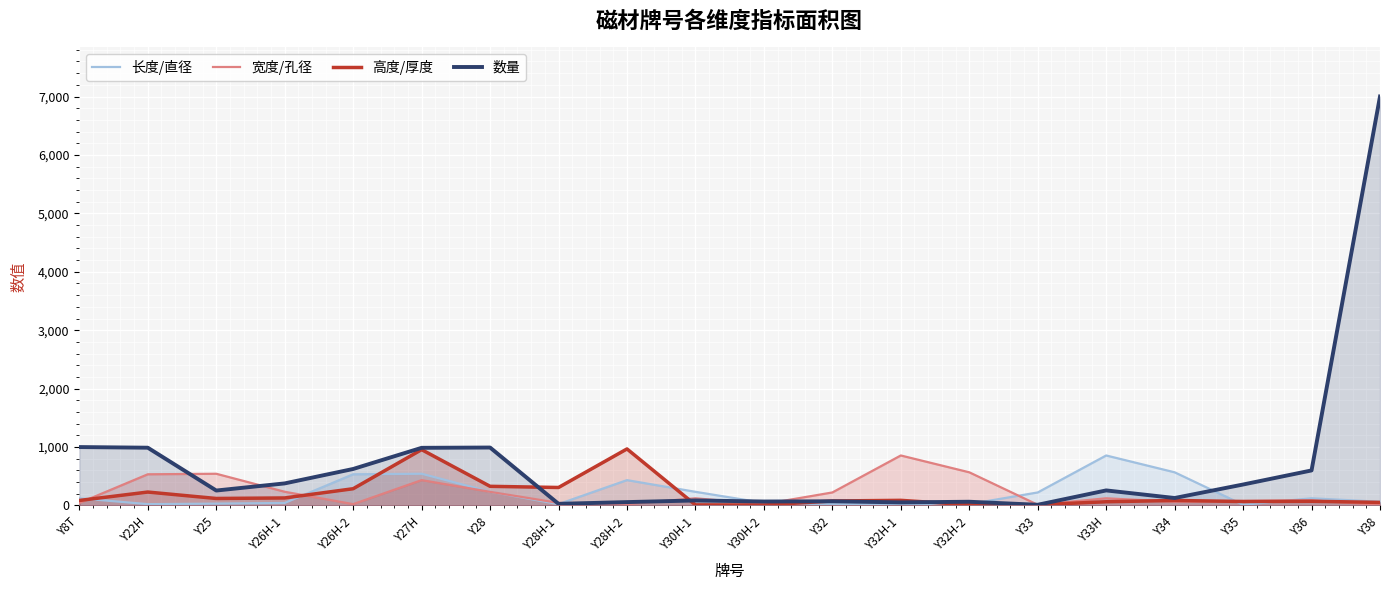

True or false: 宽度/孔径 and 数量 intersect in this chart.

True